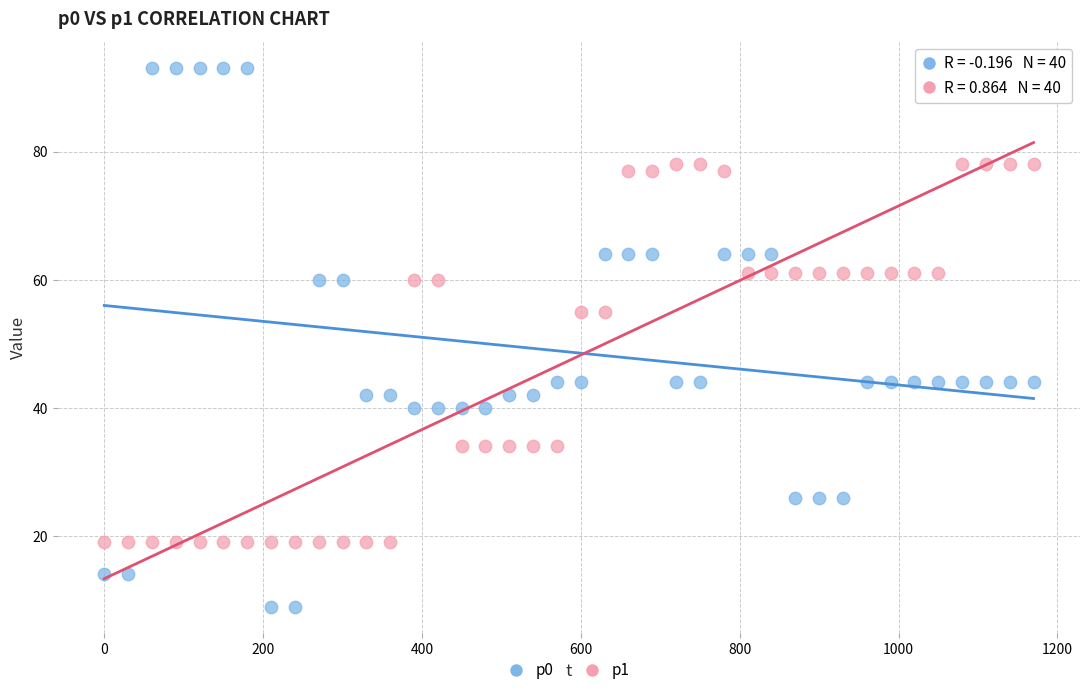

Which series reaches the minimum Y coordinate?

p0